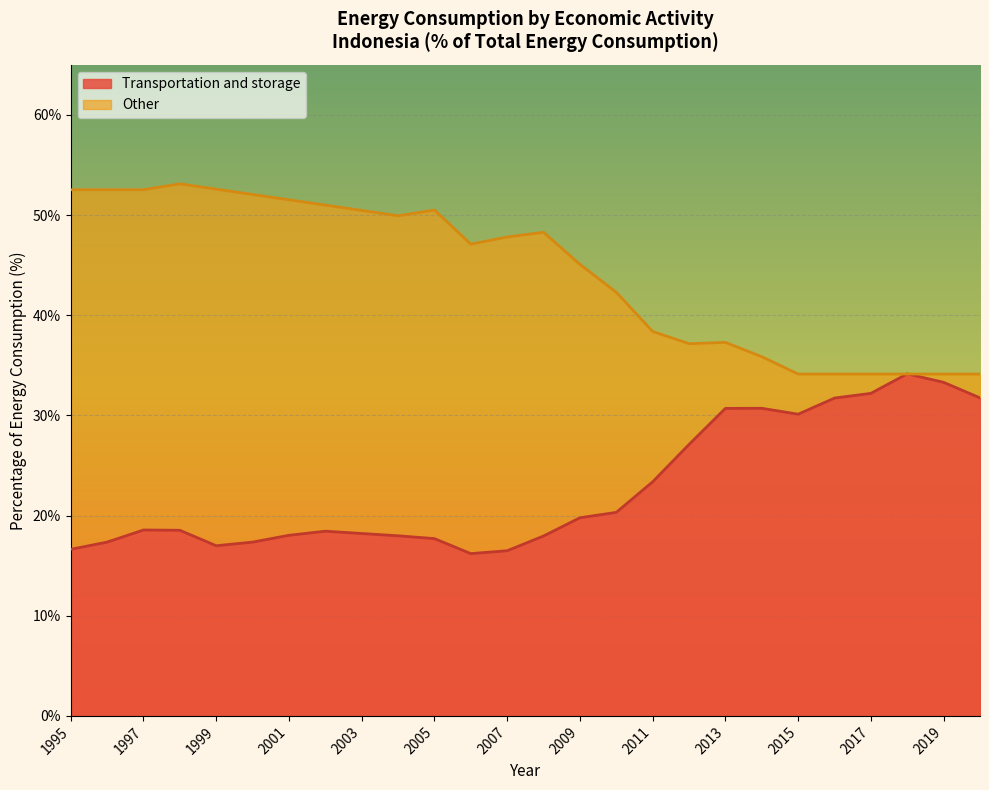

Rank the categories by value from lowest to highest.

2006, 2007, 1995, 1999, 1996, 2000, 2005, 2008, 2004, 2001, 2003, 2002, 1998, 1997, 2009, 2010, 2011, 2012, 2015, 2013, 2014, 2016, 2020, 2017, 2019, 2018